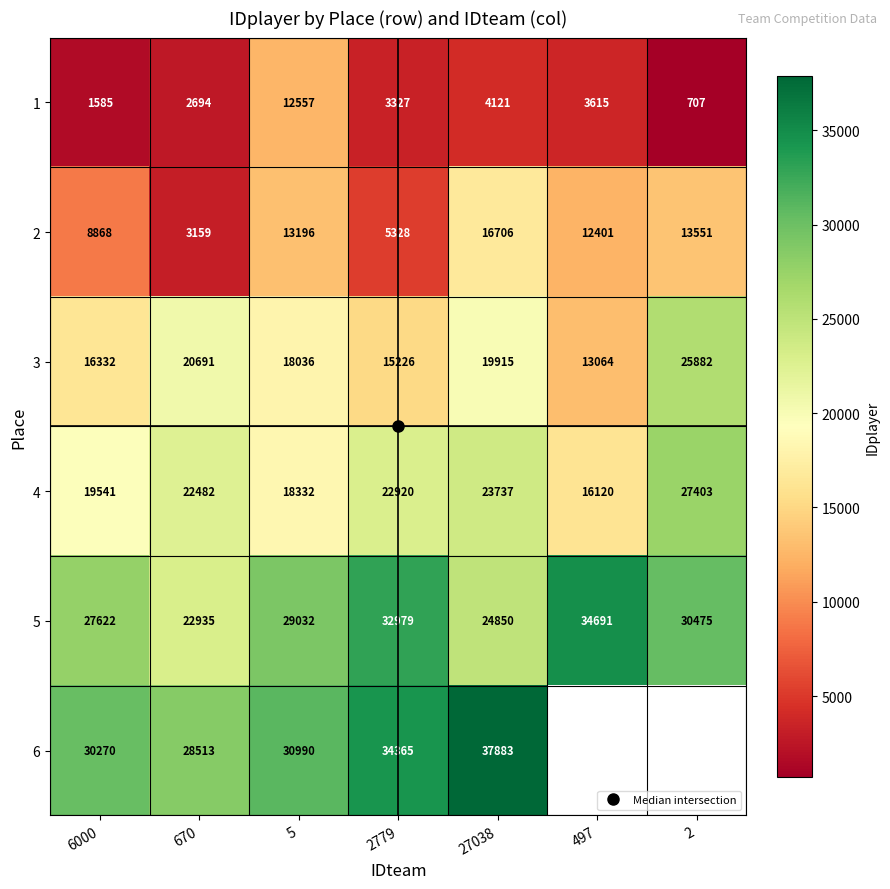

What value does the 5 series have at 497?

34691.0